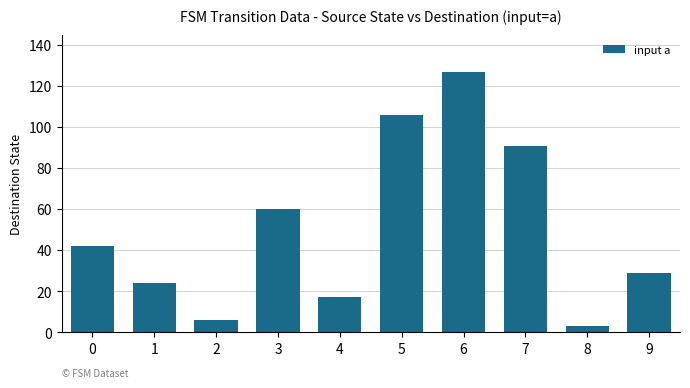

What is the difference between the maximum and minimum values?

124